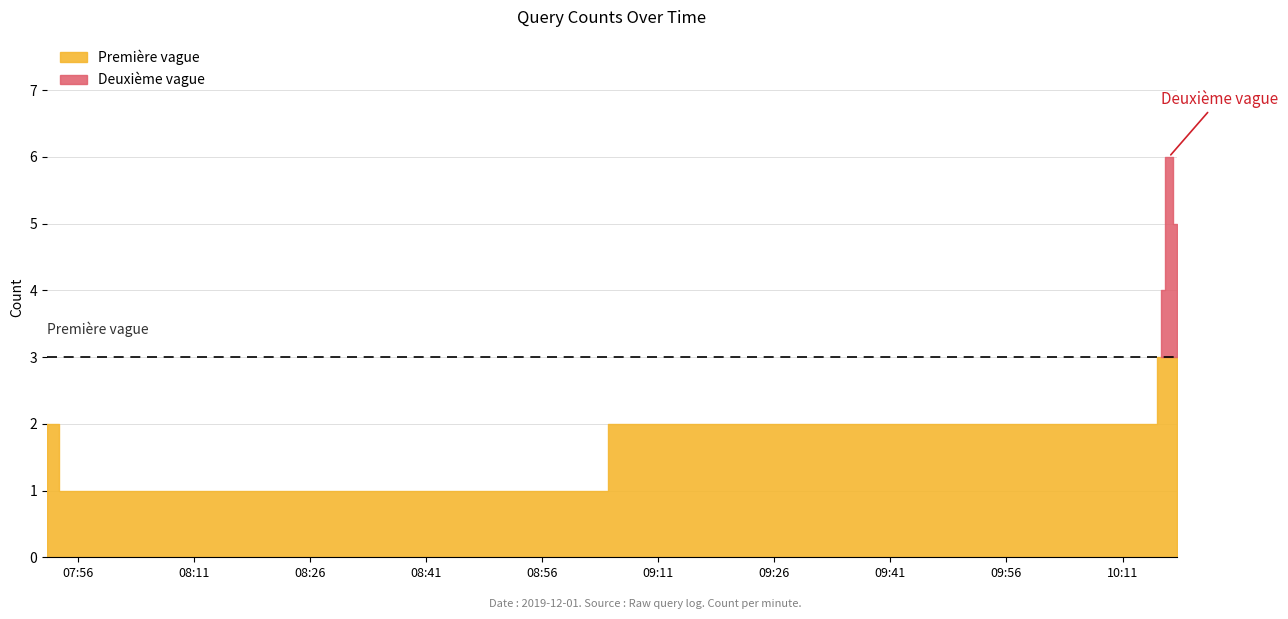

Which category has the highest value across all series?

2019-12-01 10:17:00